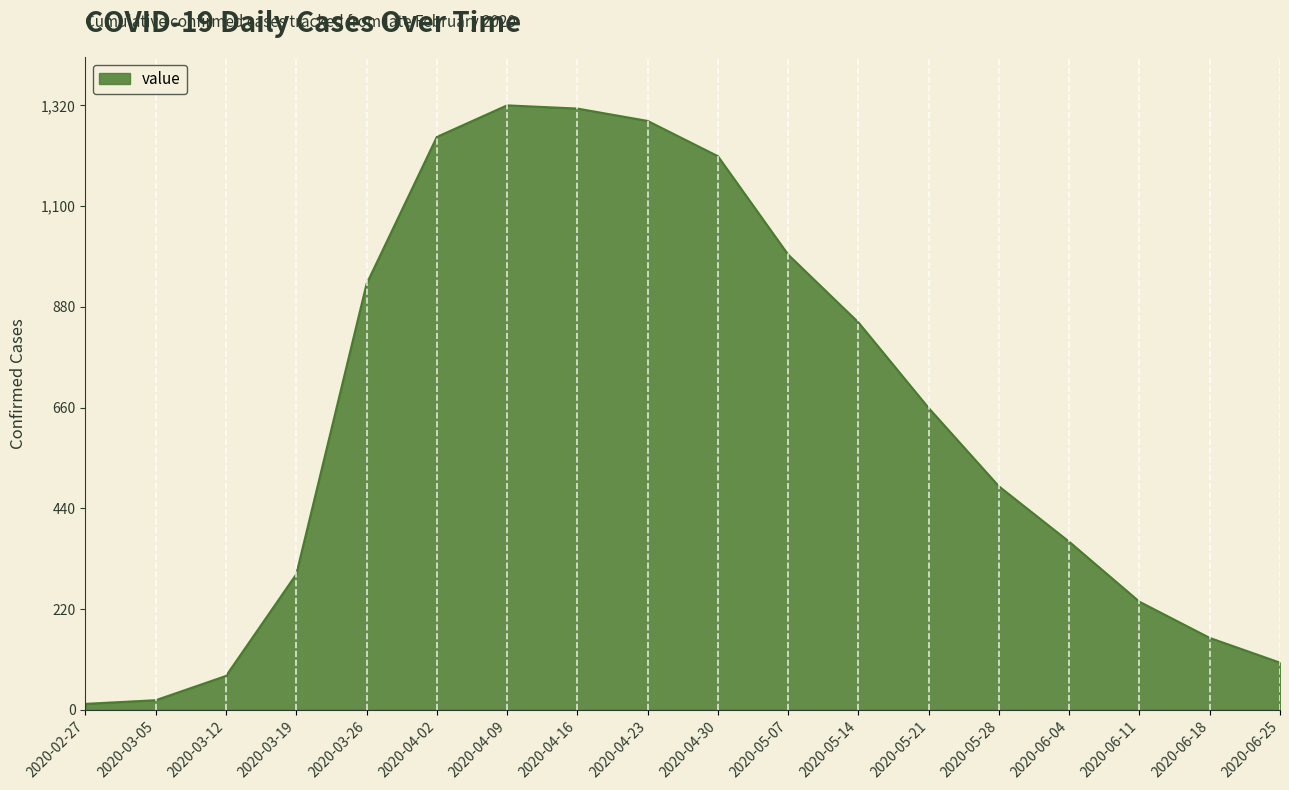

What is the average value?

642